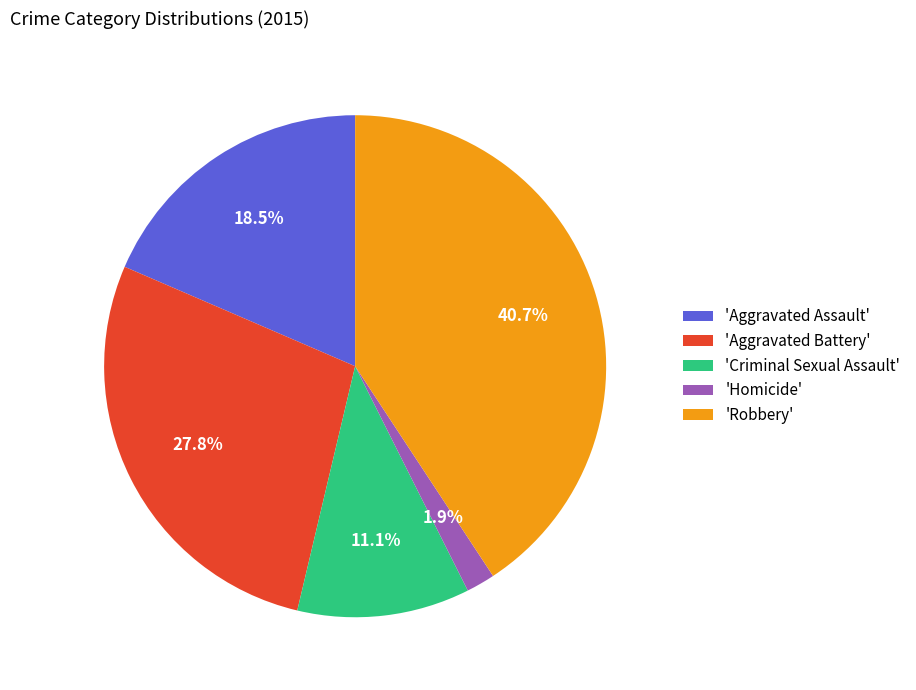

How much of the chart is everything except 'Aggravated Battery'?

72.2%